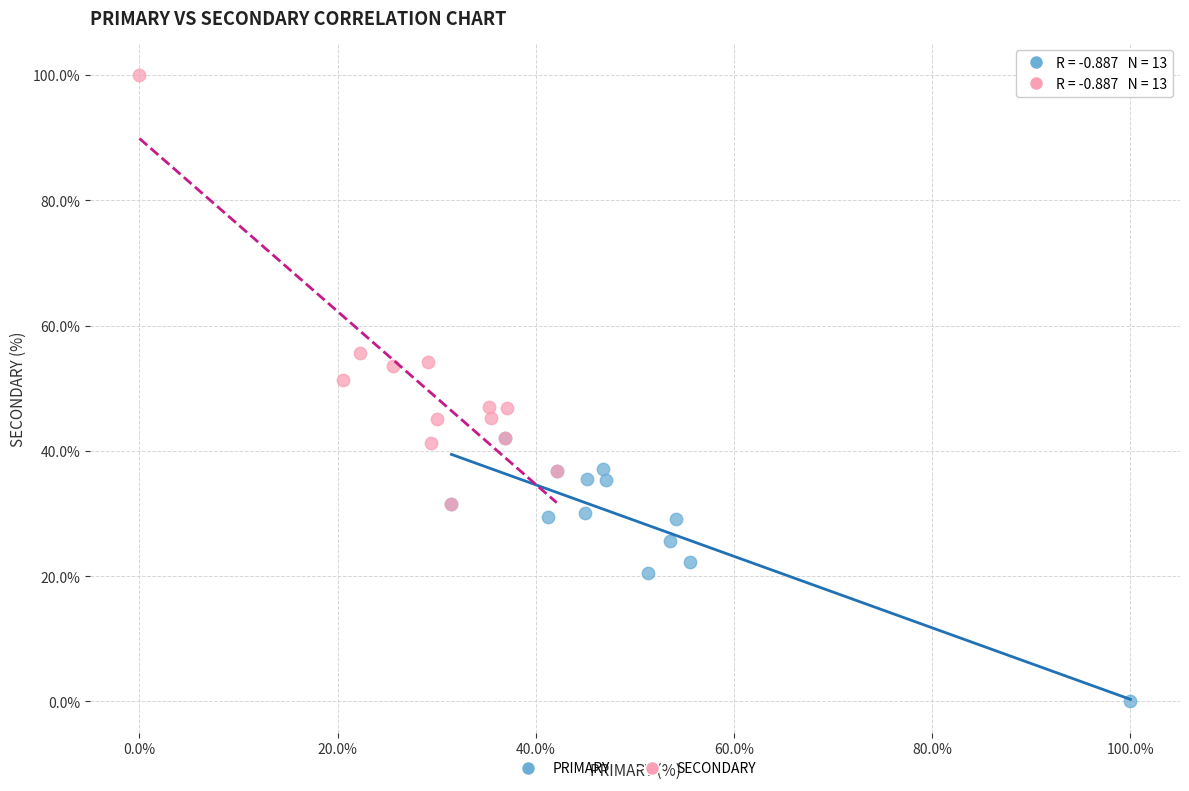

Which series reaches the maximum Y coordinate?

SECONDARY